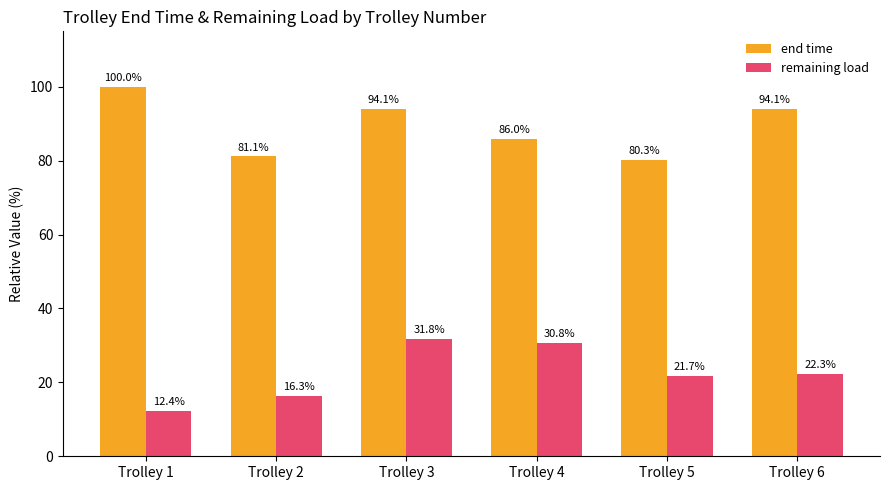

List the series in order of their overall mean, highest first.

end time, remaining load